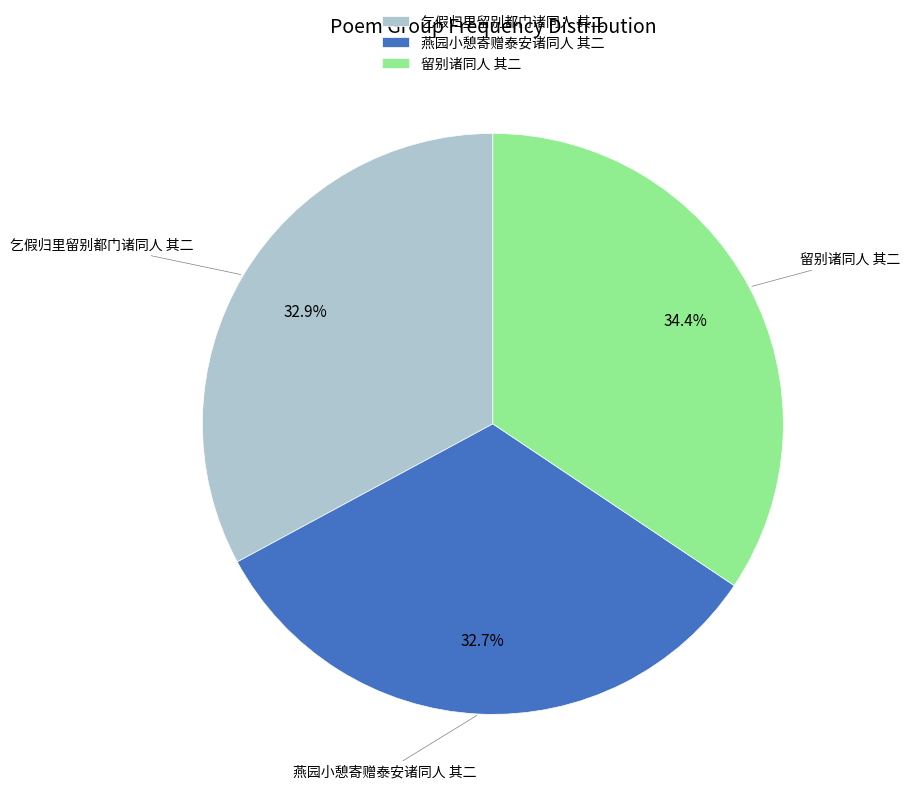

Is the sum of 乞假归里留别都门诸同人 其二 and 燕园小憩寄赠泰安诸同人 其二 greater than half?

Yes